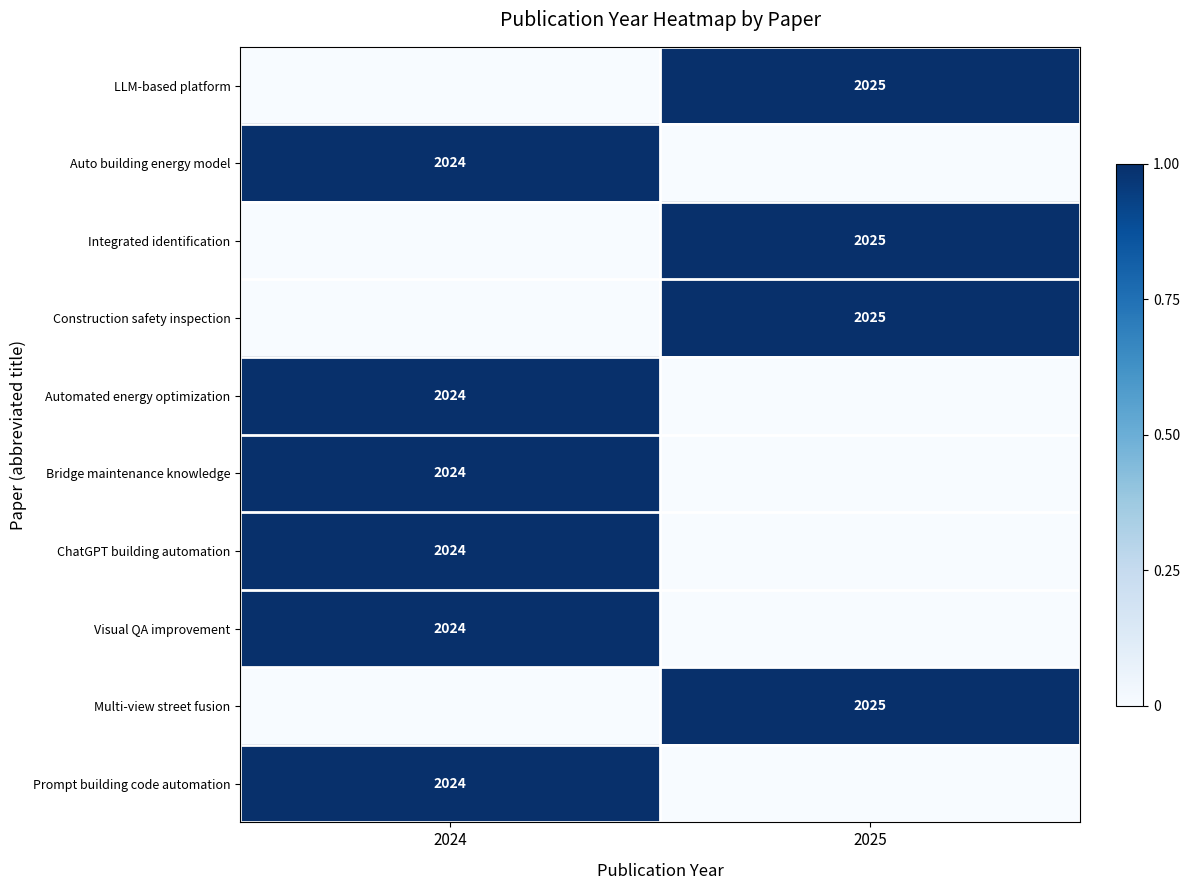

Is it true that Construction safety inspection equals 1101 at 2025?

False